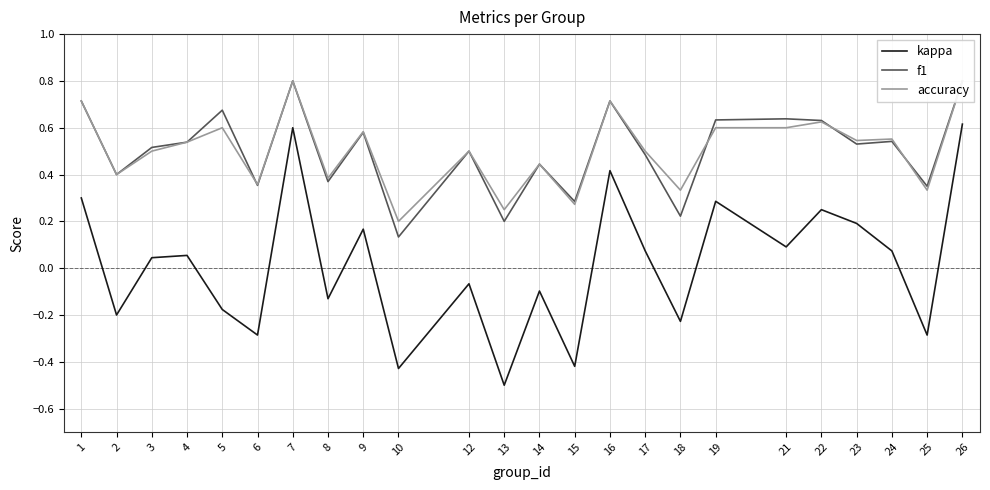

Rank the categories by kappa value from highest to lowest.

26, 7, 16, 1, 19, 22, 23, 9, 21, 17, 24, 4, 3, 12, 14, 8, 5, 2, 18, 25, 6, 15, 10, 13